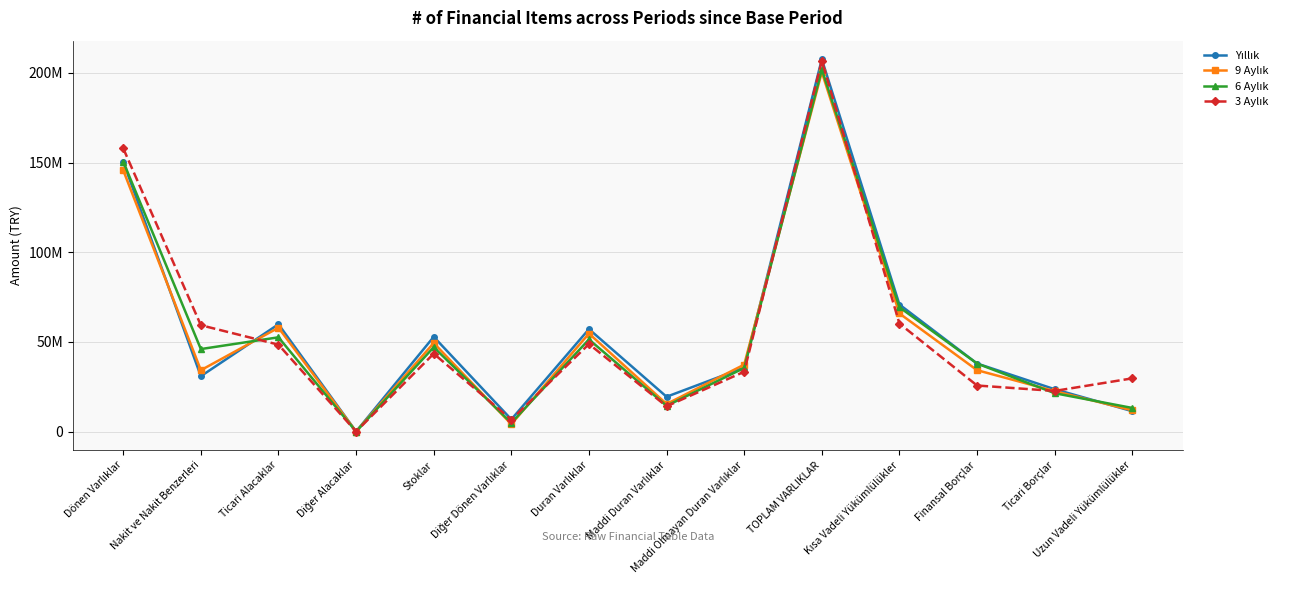

At which category does 3 Aylık reach its first local valley?

Diğer Alacaklar